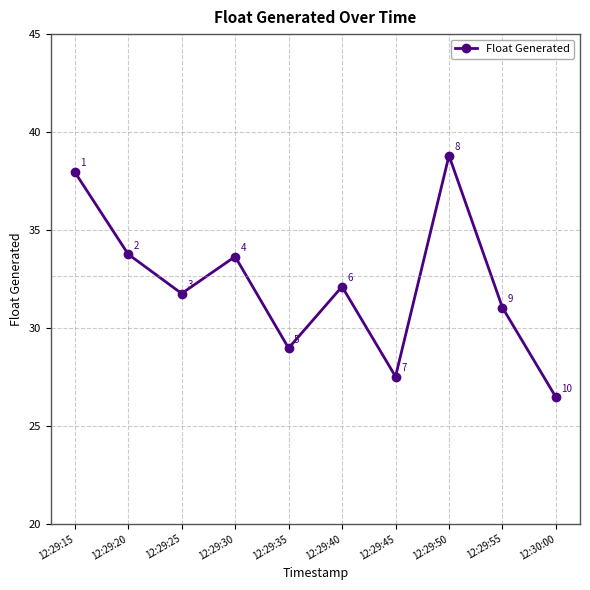

How many data points are above 32?

5